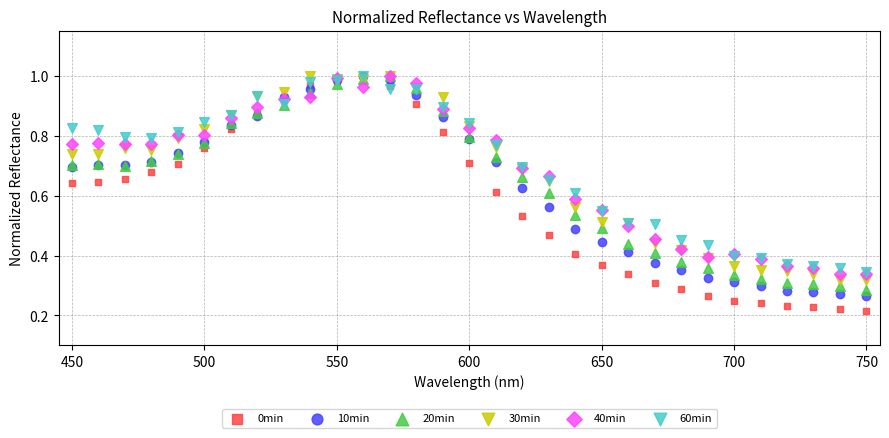

Which series reaches the minimum Y coordinate?

0min